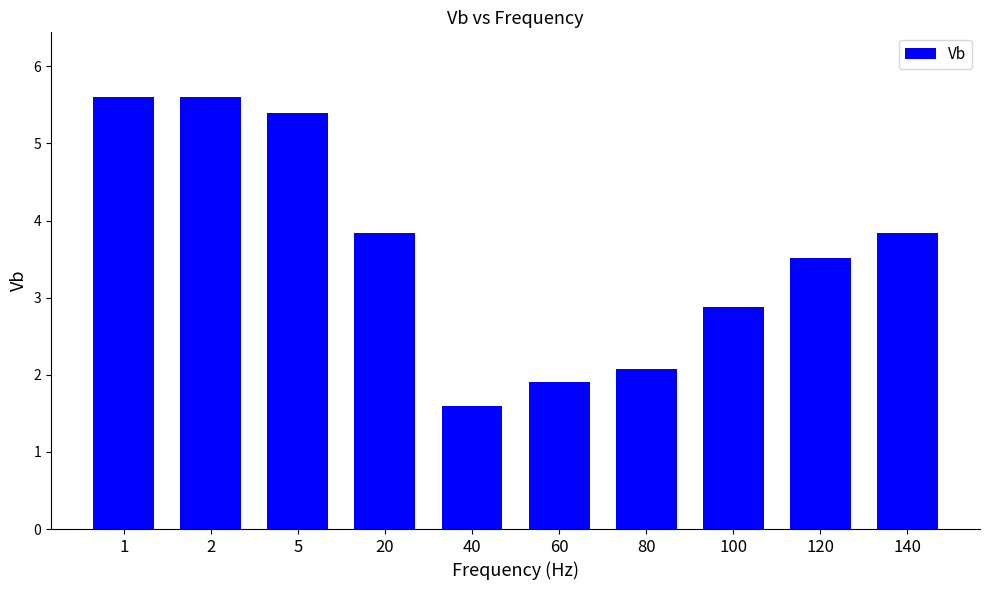

Reading left to right, what are all the values shown in this chart?

5.6	5.6	5.4	3.8	1.6	1.9	2.1	2.9	3.5	3.8